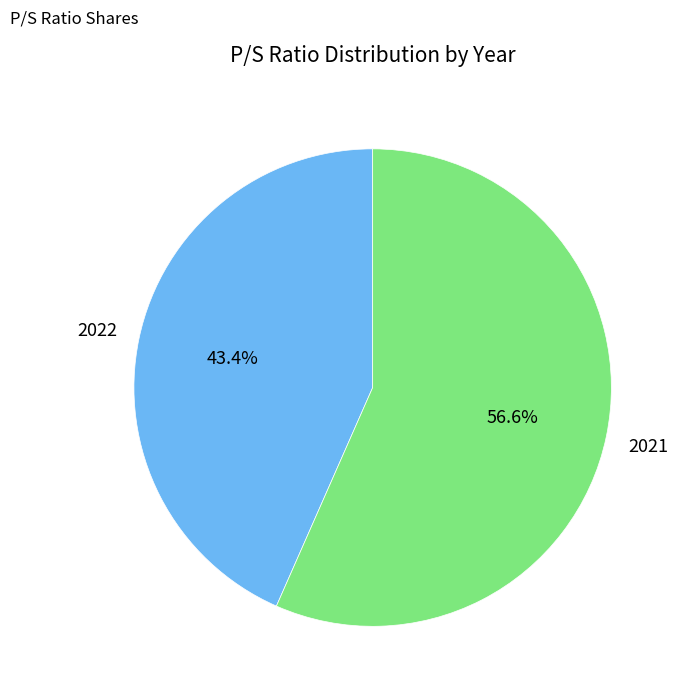

Is there a majority slice in this chart?

Yes